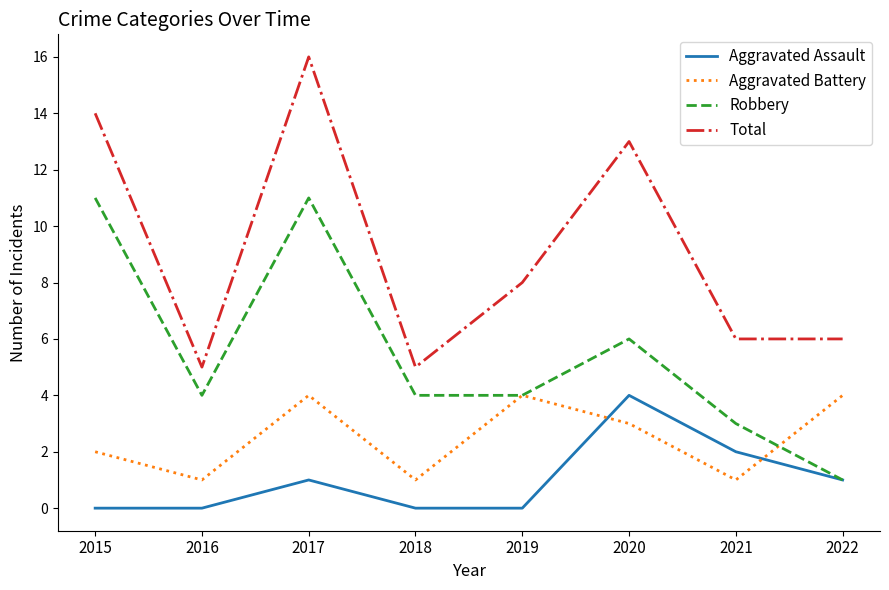

Rank the series at 2018 from lowest to highest value.

Aggravated Assault, Aggravated Battery, Robbery, Total